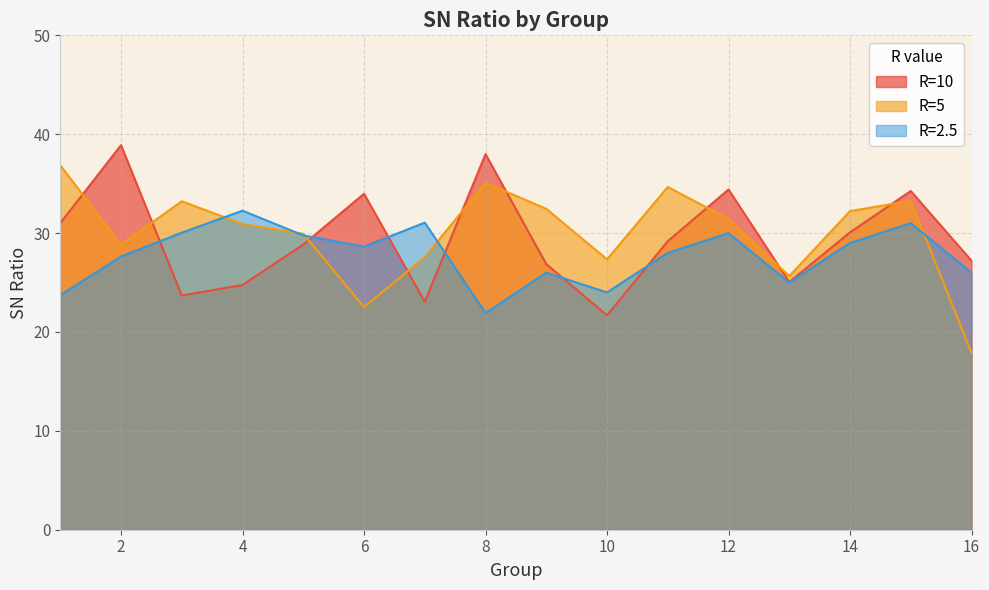

Which series has the largest total across all categories?

R=5